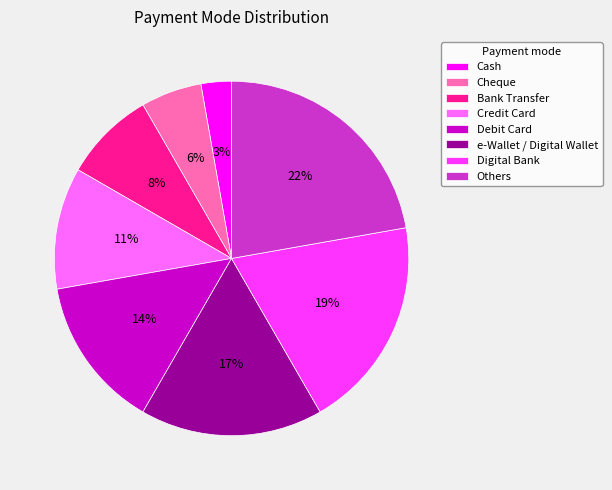

To the nearest percent, what portion does Debit Card represent?

14%